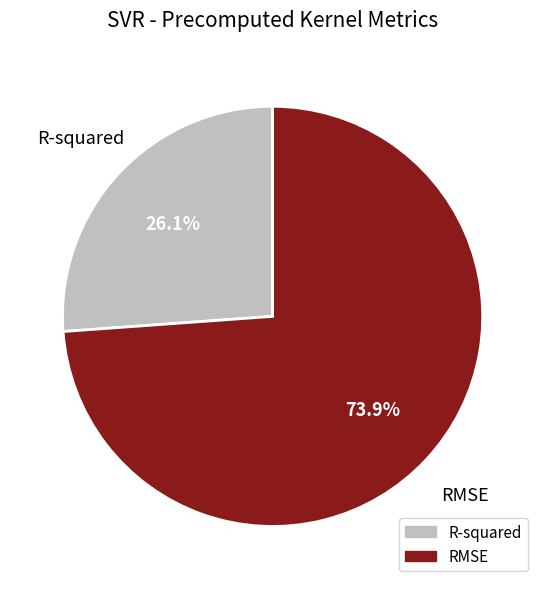

What is the largest slice in the pie chart?

RMSE